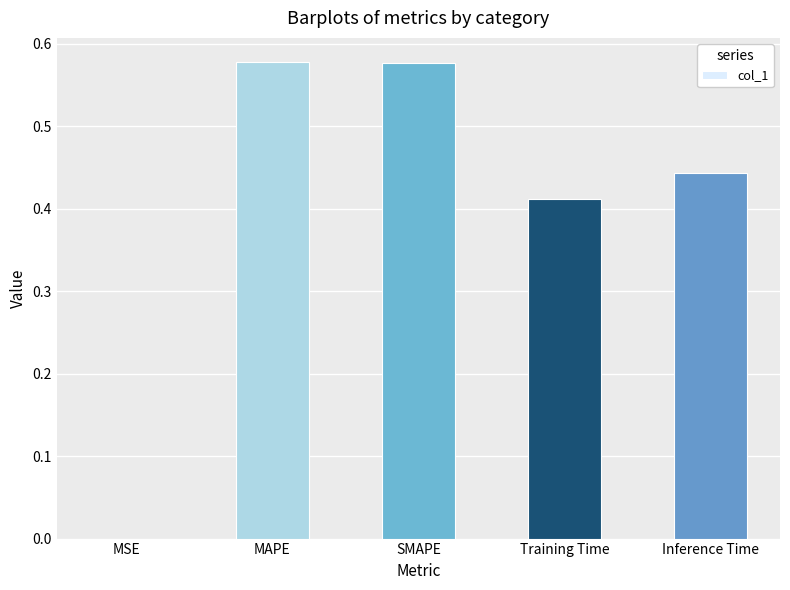

Which has a higher value, Inference Time or MSE?

Inference Time